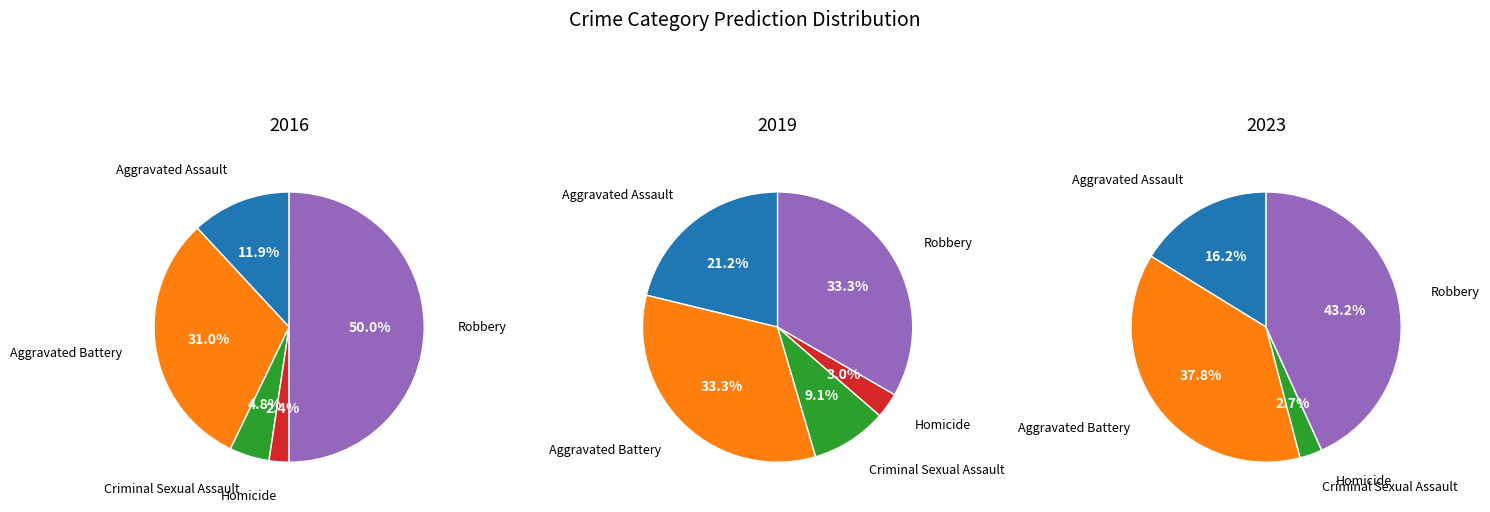

Which category has the biggest portion of the pie?

Robbery